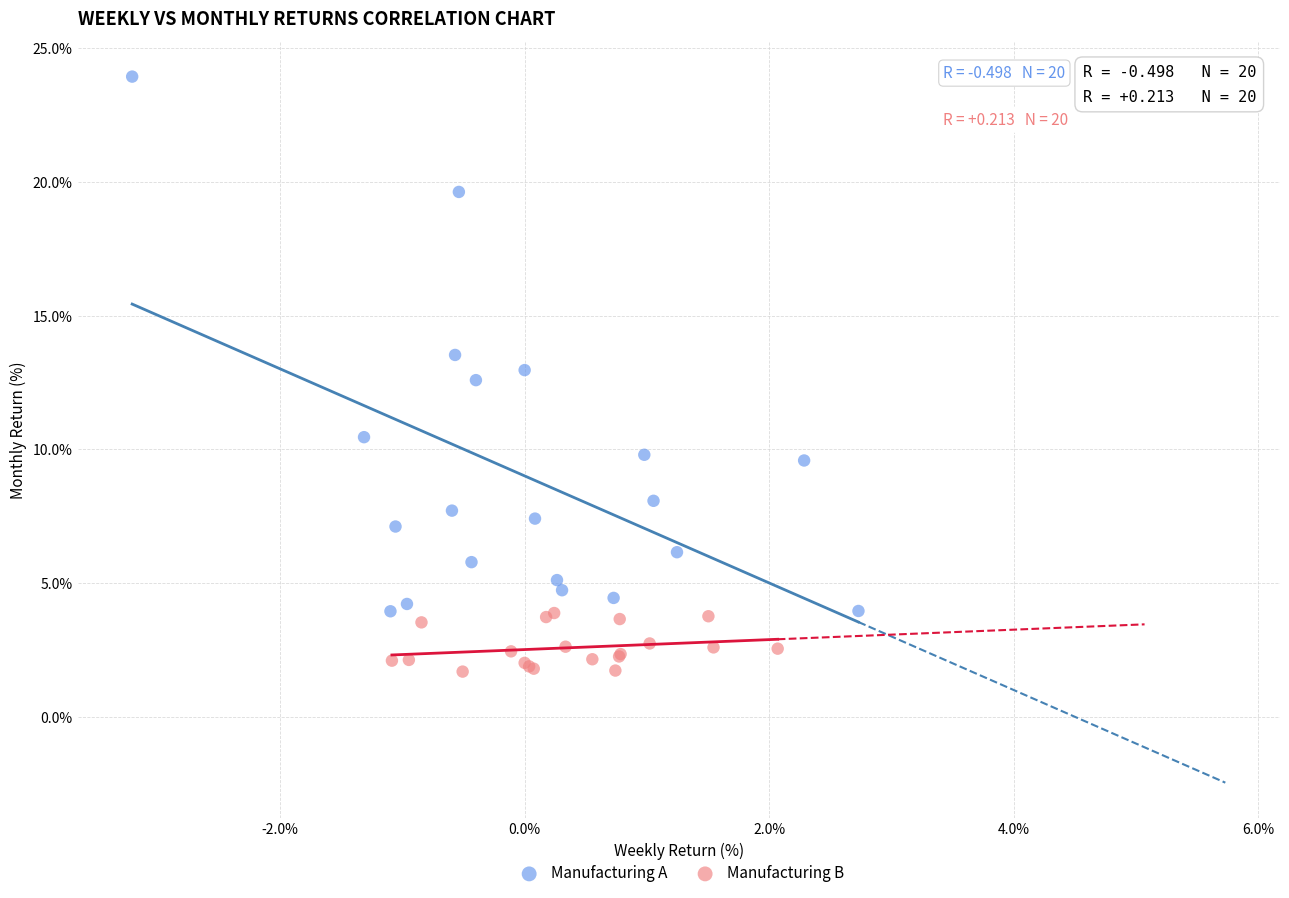

Which series reaches the minimum Y coordinate?

Manufacturing B